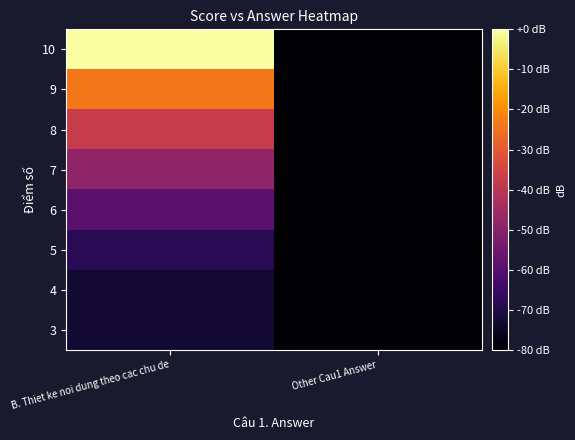

Between B. Thiet ke noi dung theo cac chu de and Other Cau1 Answer, which is larger?

B. Thiet ke noi dung theo cac chu de